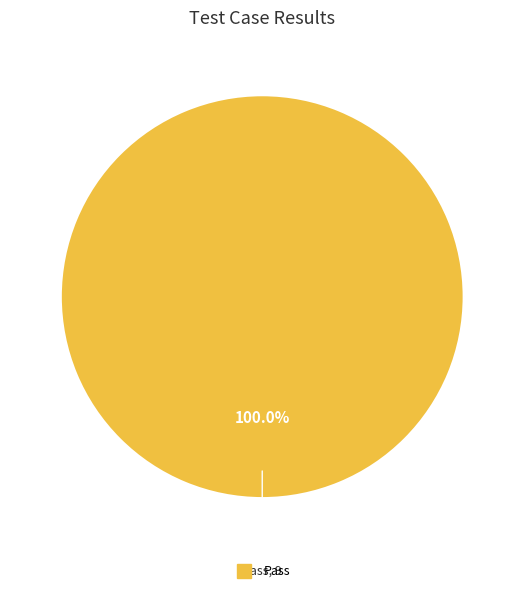

Is there a majority slice in this chart?

Yes